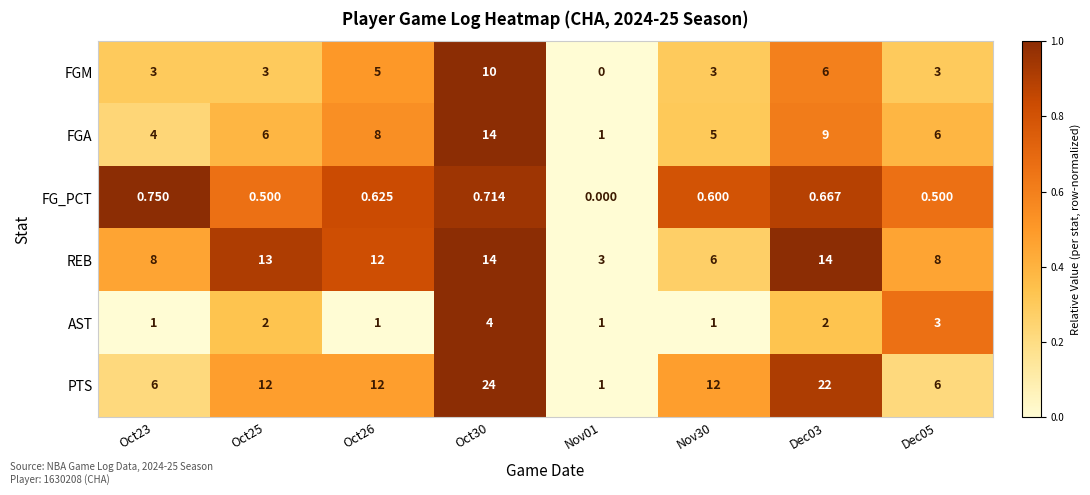

At Oct23, list the series in order from largest to smallest.

REB, PTS, FGA, FGM, AST, FG_PCT